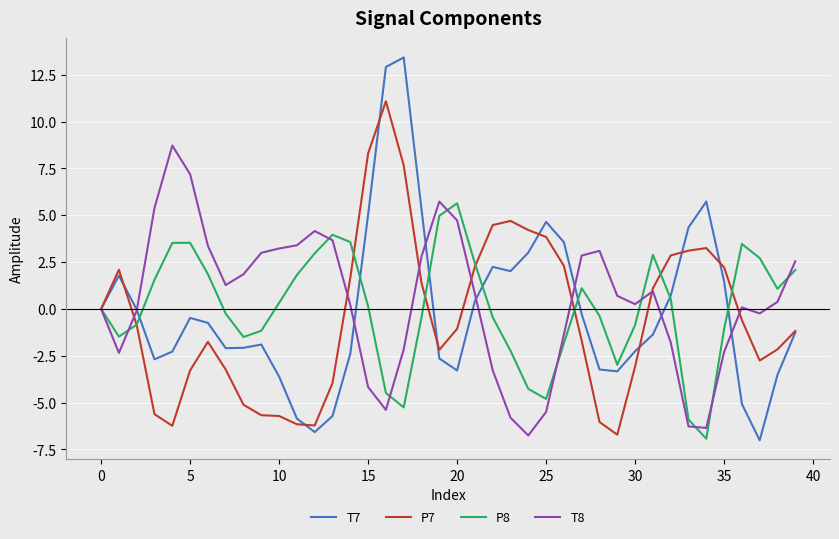

Rank the series by their maximum value, from lowest to highest.

P8, T8, P7, T7